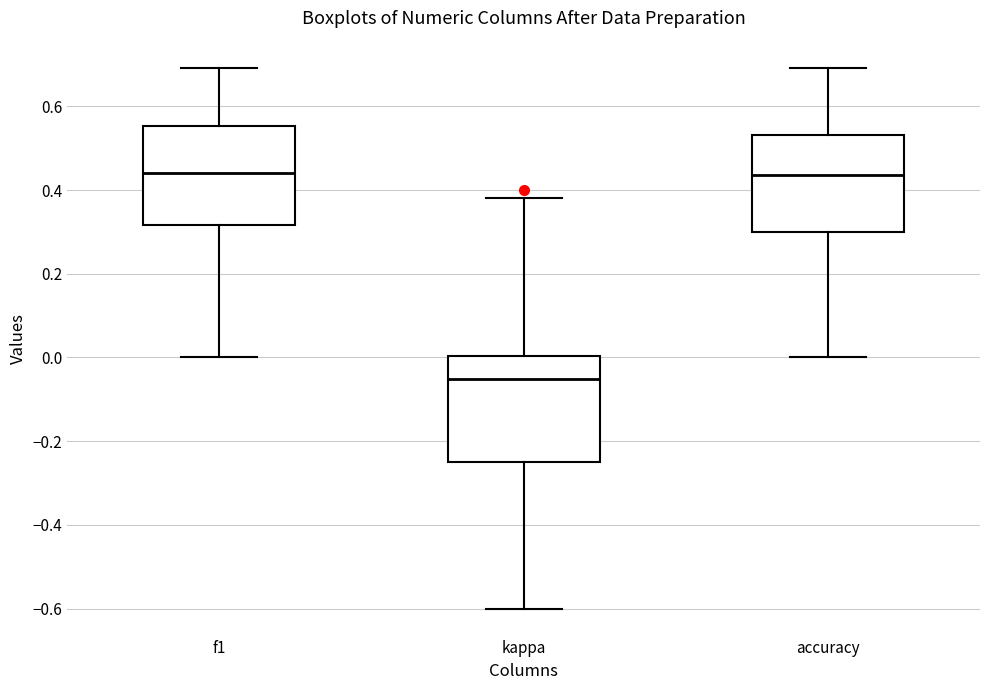

Reading left to right, read every box against the y-axis: the position of its median line, the range the box covers, and the ends of its whiskers. The values are not printed on the chart, so give them approximately, as read against the axis.

f1: median 0.44, box 0.32 to 0.56, whiskers 0.00 to 0.70
kappa: median -0.06, box -0.26 to 0.00, whiskers -0.60 to 0.38
accuracy: median 0.44, box 0.30 to 0.54, whiskers 0.00 to 0.70